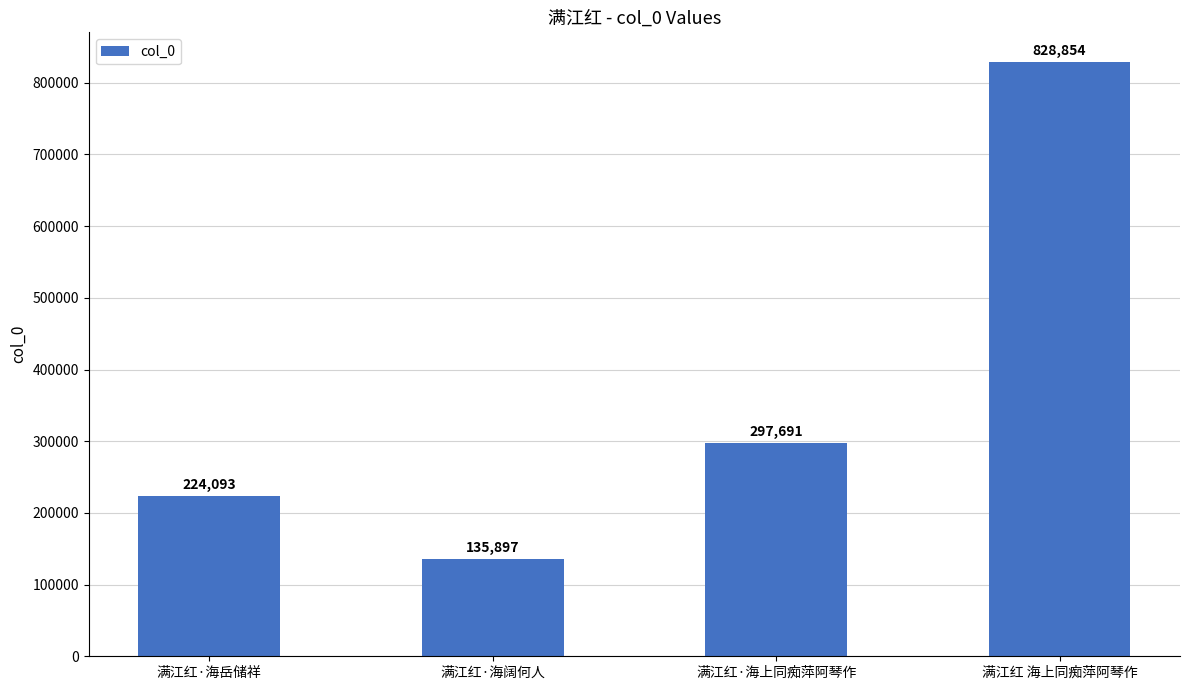

Approximately how many times larger is the value at 满江红·海阔何人 compared to 满江红·海上同痴萍阿琴作?

0.5